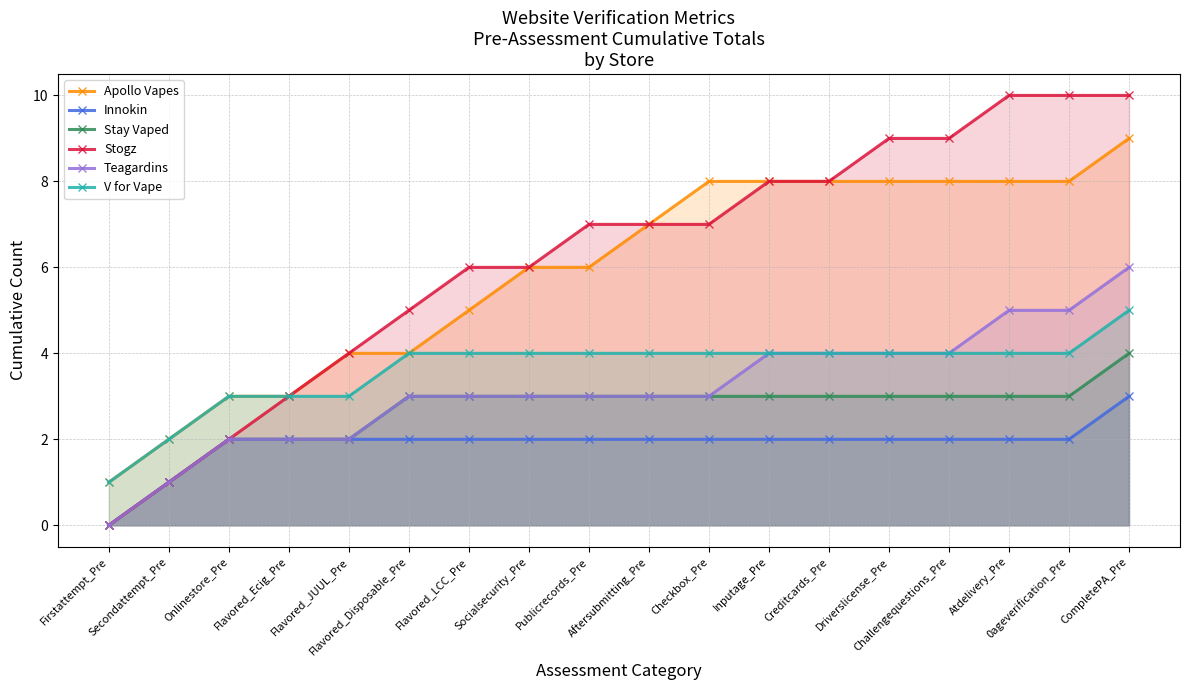

How many values in Stay Vaped are above zero?

17